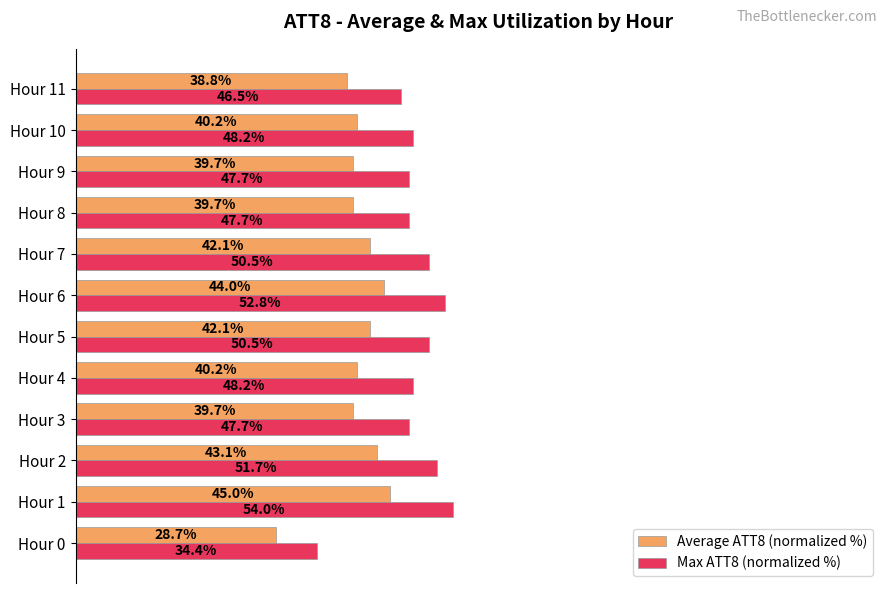

List the series in order of their overall mean, lowest first.

Average ATT8 (normalized %), Max ATT8 (normalized %)